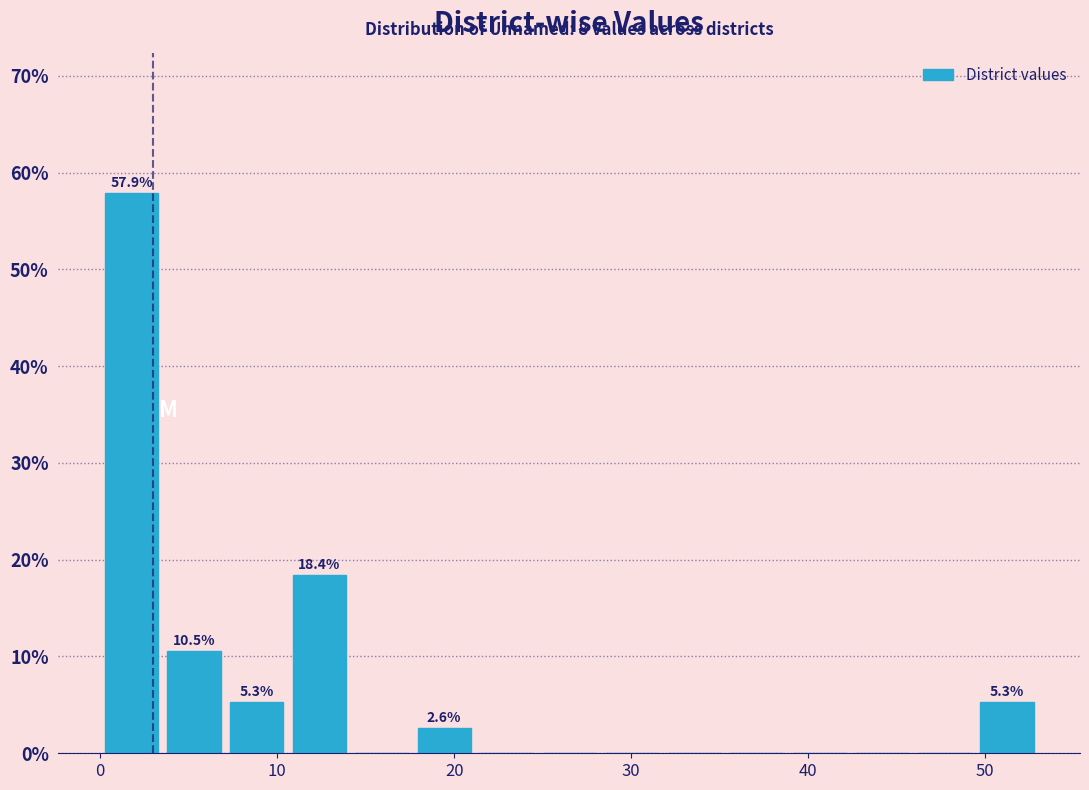

Read against the x-axis, roughly where is the centre of the tallest bar?

2